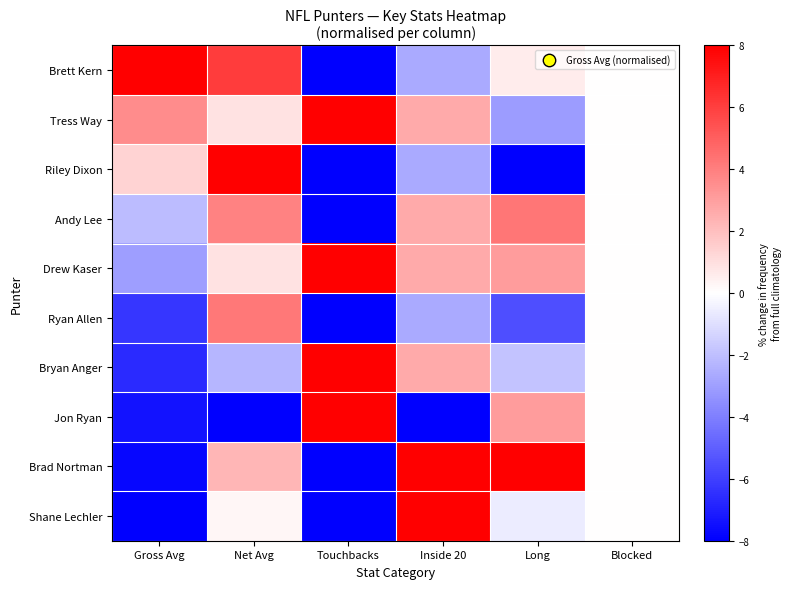

Count the number of categories in the chart.

6